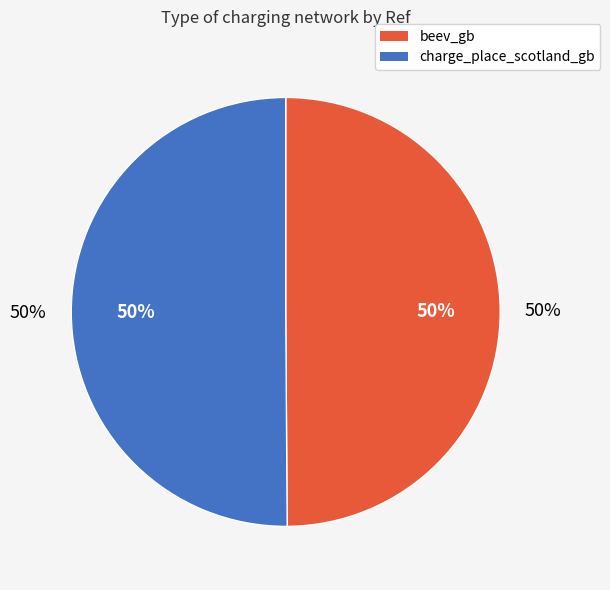

Between beev_gb and charge_place_scotland_gb, which is larger?

charge_place_scotland_gb